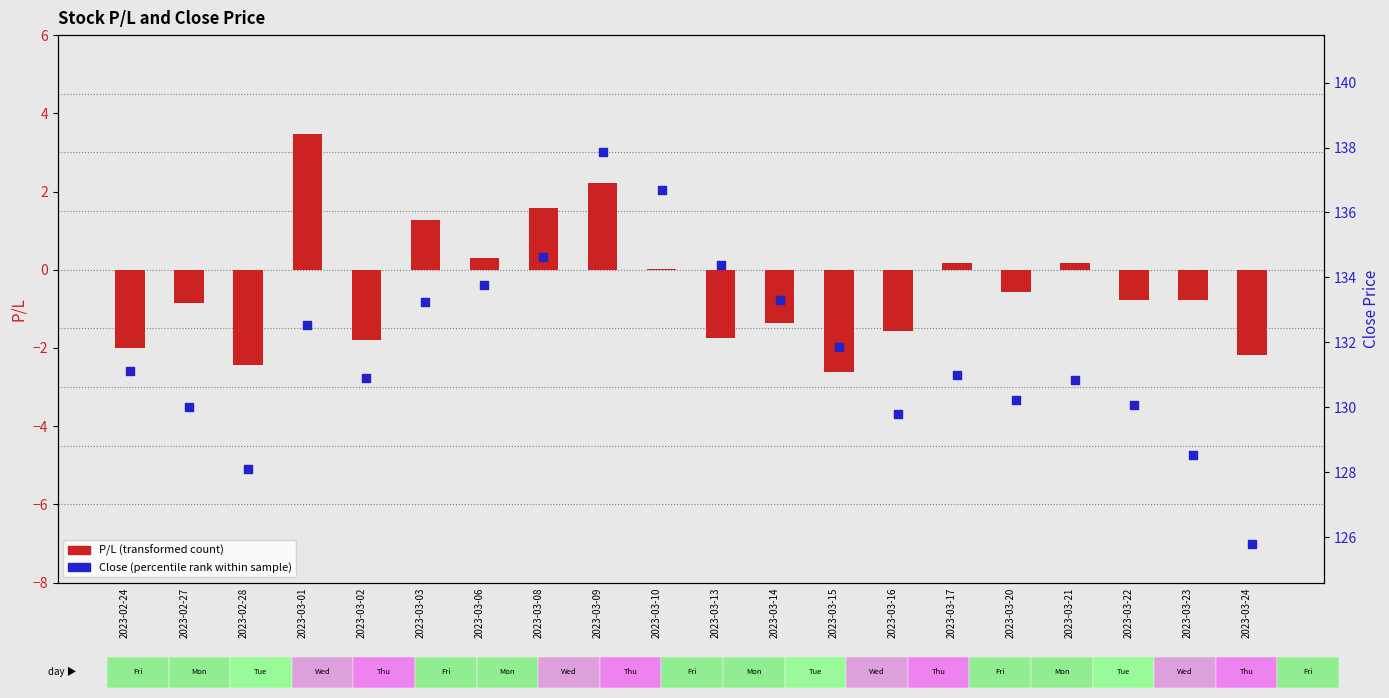

What are all the series names shown in the legend?

P/L (transformed count), Close (percentile rank within sample)